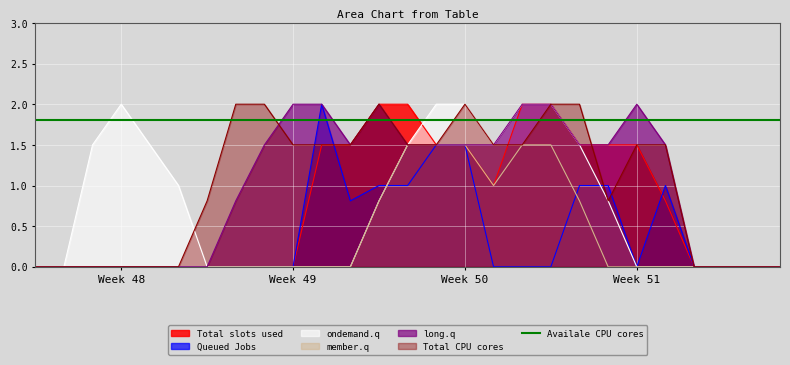

Reading left to right, what are all the values shown in this chart?

col_10: 0.0	0.0	0.0	0.0	0.0	0.0	0.0	0.0	0.0	0.0	1.5	1.5	2.0	2.0	1.5	1.5	1.0	2.0	2.0	1.5	1.5	1.5	0.8	0.0	0.0	0.0	0.0
col_14: 0.0	0.0	0.0	0.0	0.0	0.0	0.0	0.0	0.0	0.0	2.0	0.8	1.0	1.0	1.5	1.5	0.0	0.0	0.0	1.0	1.0	0.0	1.0	0.0	0.0	0.0	0.0
col_20: 0.0	0.0	1.5	2.0	1.5	1.0	0.0	0.0	0.0	0.0	0.0	0.0	0.8	1.5	2.0	2.0	1.5	2.0	2.0	1.5	0.8	0.0	0.0	0.0	0.0	0.0	0.0
col_9: 0.0	0.0	0.0	0.0	0.0	0.0	0.0	0.0	0.0	0.0	0.0	0.0	0.8	1.5	1.5	1.5	1.0	1.5	1.5	0.8	0.0	0.0	0.0	0.0	0.0	0.0	0.0
col_11: 0.0	0.0	0.0	0.0	0.0	0.0	0.0	0.8	1.5	2.0	2.0	1.5	2.0	1.5	1.5	1.5	1.5	2.0	2.0	1.5	1.5	2.0	1.5	0.0	0.0	0.0	0.0
col_12: 0.0	0.0	0.0	0.0	0.0	0.0	0.8	2.0	2.0	1.5	1.5	1.5	2.0	1.5	1.5	2.0	1.5	1.5	2.0	2.0	0.8	1.5	1.5	0.0	0.0	0.0	0.0